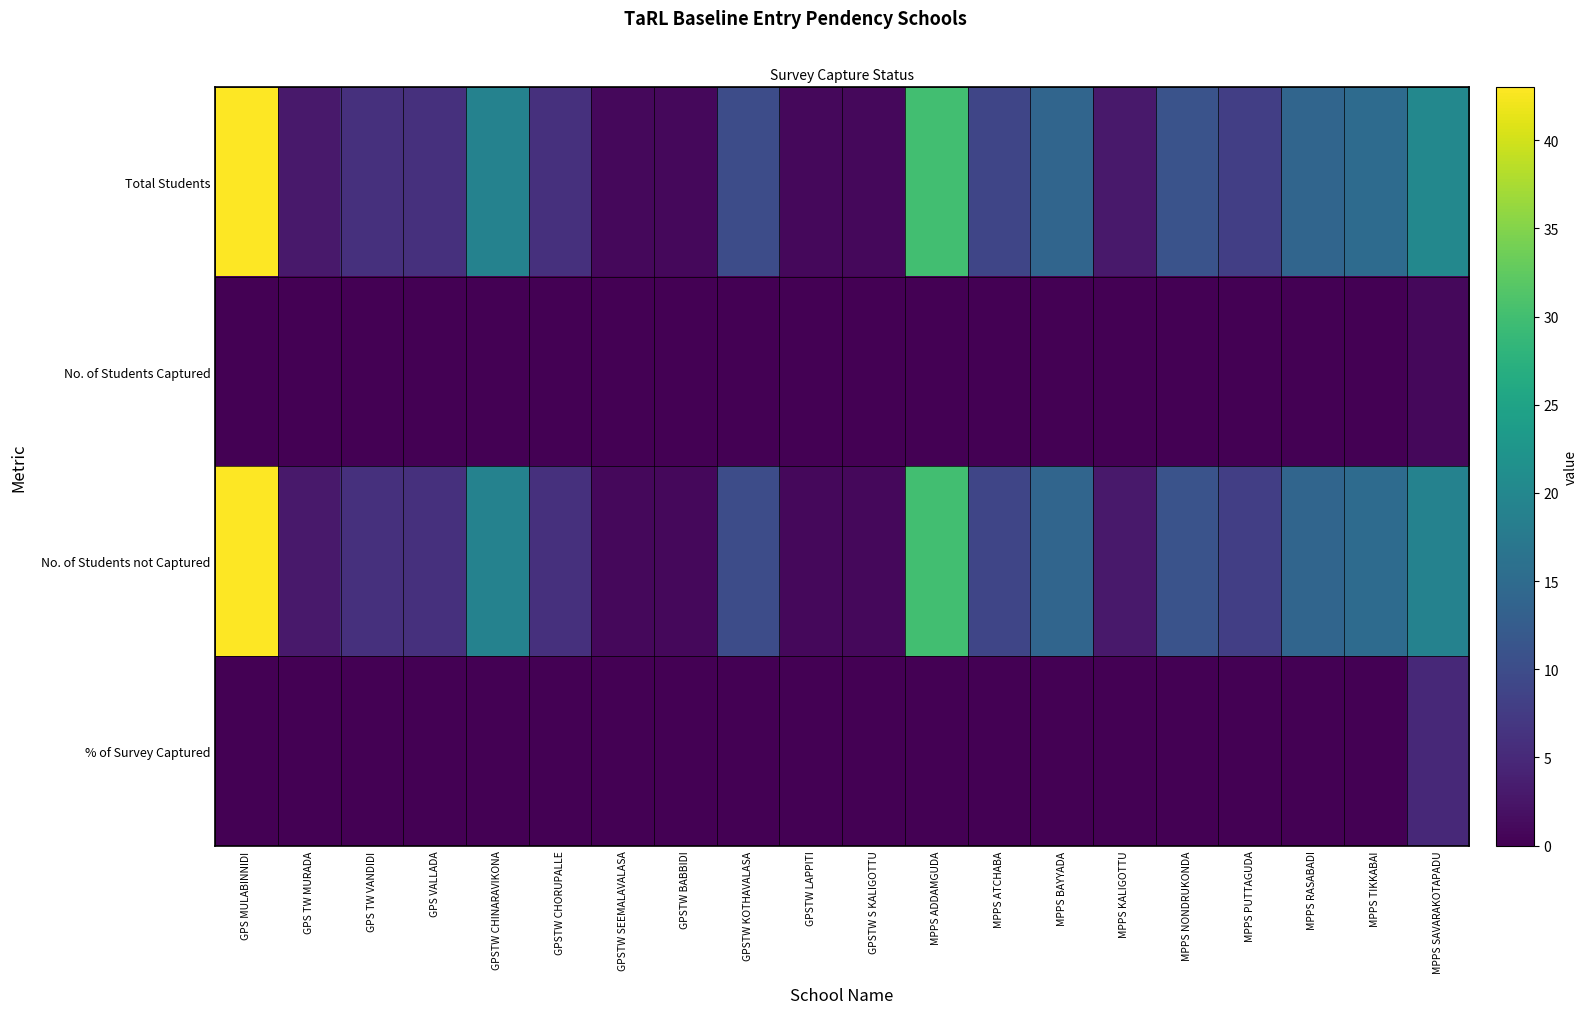

Reading right to left, list all the values displayed in this chart.

Total Students: MPPS SAVARAKOTAPADU=20	MPPS TIKKABAI=15	MPPS RASABADI=14	MPPS PUTTAGUDA=8	MPPS NONDRUKONDA=11	MPPS KALIGOTTU=3	MPPS BAYYADA=14	MPPS ATCHABA=9	MPPS ADDAMGUDA=30	GPSTW S KALIGOTTU=1	GPSTW LAPPITI=1	GPSTW KOTHAVALASA=10	GPSTW BABBIDI=1	GPSTW SEEMALAVALASA=1	GPSTW CHORUPALLE=6	GPSTW CHINARAVIKONA=19	GPS VALLADA=6	GPS TW VANDIDI=6	GPS TW MURADA=3	GPS MULABINNIDI=43
No. of Students Captured: MPPS SAVARAKOTAPADU=1	MPPS TIKKABAI=0	MPPS RASABADI=0	MPPS PUTTAGUDA=0	MPPS NONDRUKONDA=0	MPPS KALIGOTTU=0	MPPS BAYYADA=0	MPPS ATCHABA=0	MPPS ADDAMGUDA=0	GPSTW S KALIGOTTU=0	GPSTW LAPPITI=0	GPSTW KOTHAVALASA=0	GPSTW BABBIDI=0	GPSTW SEEMALAVALASA=0	GPSTW CHORUPALLE=0	GPSTW CHINARAVIKONA=0	GPS VALLADA=0	GPS TW VANDIDI=0	GPS TW MURADA=0	GPS MULABINNIDI=0
No. of Students not Captured: MPPS SAVARAKOTAPADU=19	MPPS TIKKABAI=15	MPPS RASABADI=14	MPPS PUTTAGUDA=8	MPPS NONDRUKONDA=11	MPPS KALIGOTTU=3	MPPS BAYYADA=14	MPPS ATCHABA=9	MPPS ADDAMGUDA=30	GPSTW S KALIGOTTU=1	GPSTW LAPPITI=1	GPSTW KOTHAVALASA=10	GPSTW BABBIDI=1	GPSTW SEEMALAVALASA=1	GPSTW CHORUPALLE=6	GPSTW CHINARAVIKONA=19	GPS VALLADA=6	GPS TW VANDIDI=6	GPS TW MURADA=3	GPS MULABINNIDI=43
% of Survey Captured: MPPS SAVARAKOTAPADU=5	MPPS TIKKABAI=0	MPPS RASABADI=0	MPPS PUTTAGUDA=0	MPPS NONDRUKONDA=0	MPPS KALIGOTTU=0	MPPS BAYYADA=0	MPPS ATCHABA=0	MPPS ADDAMGUDA=0	GPSTW S KALIGOTTU=0	GPSTW LAPPITI=0	GPSTW KOTHAVALASA=0	GPSTW BABBIDI=0	GPSTW SEEMALAVALASA=0	GPSTW CHORUPALLE=0	GPSTW CHINARAVIKONA=0	GPS VALLADA=0	GPS TW VANDIDI=0	GPS TW MURADA=0	GPS MULABINNIDI=0